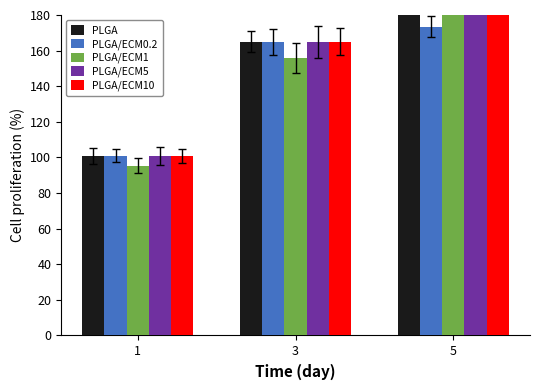

At which category does the chart reach its minimum across all series?

1